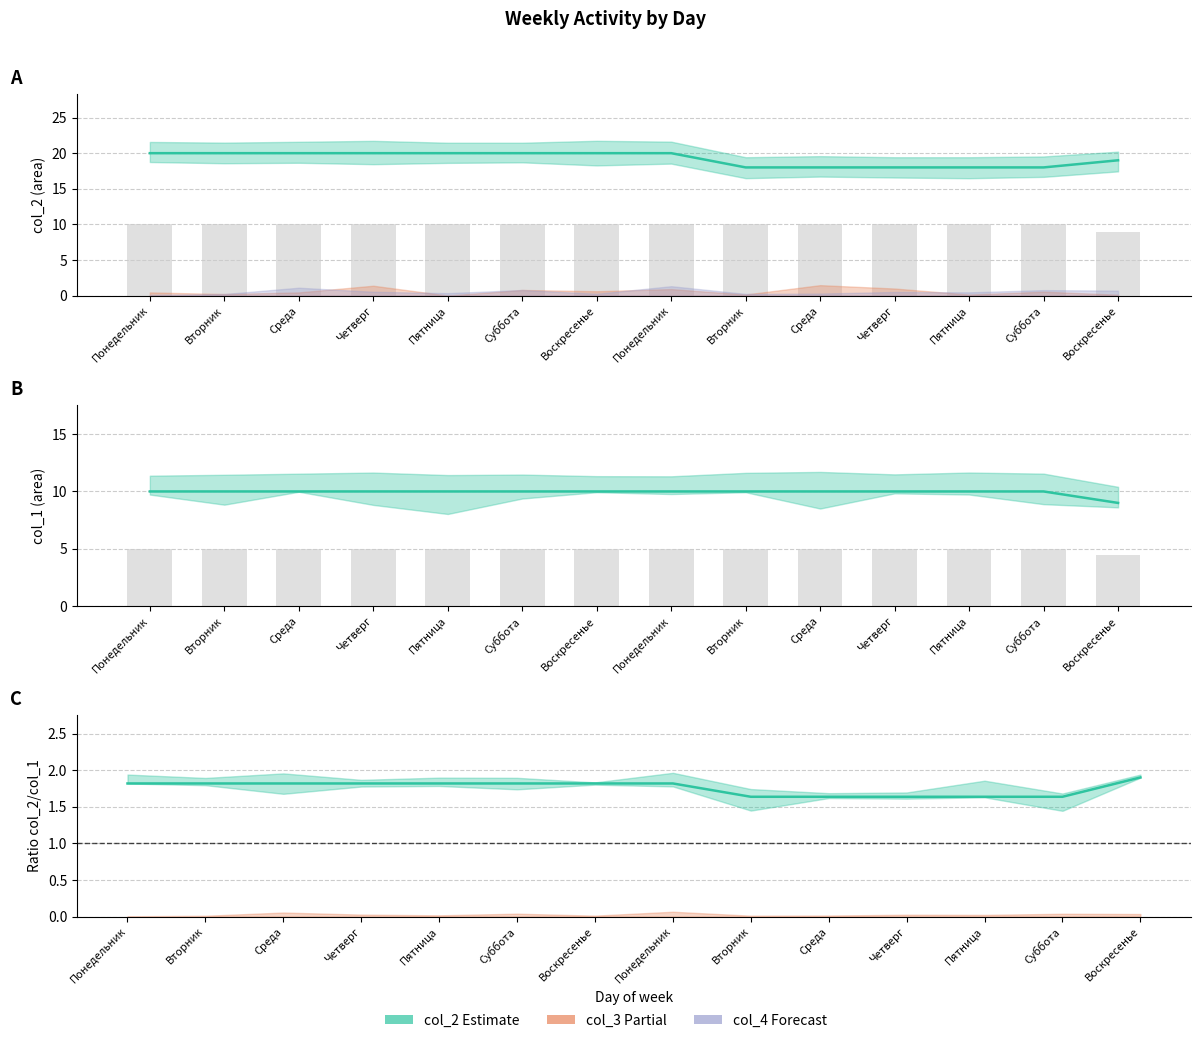

The col_3 series shows 1.6 at Суббота. True or false?

True